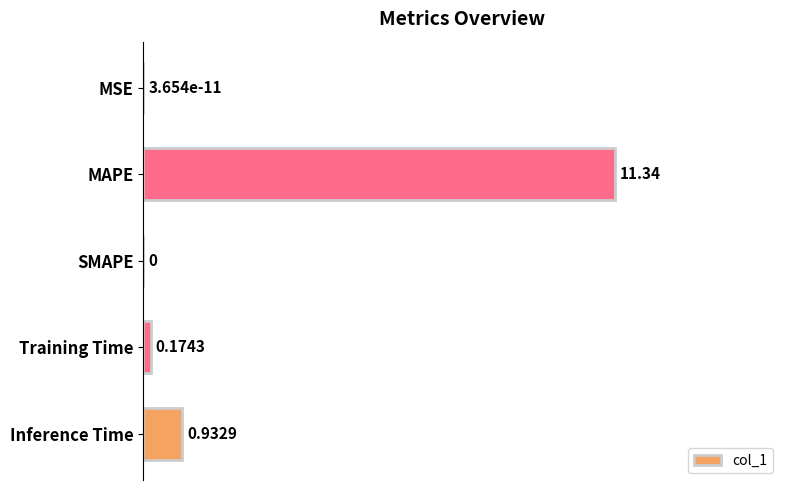

Rank the categories by value from lowest to highest.

SMAPE, MSE, Training Time, Inference Time, MAPE